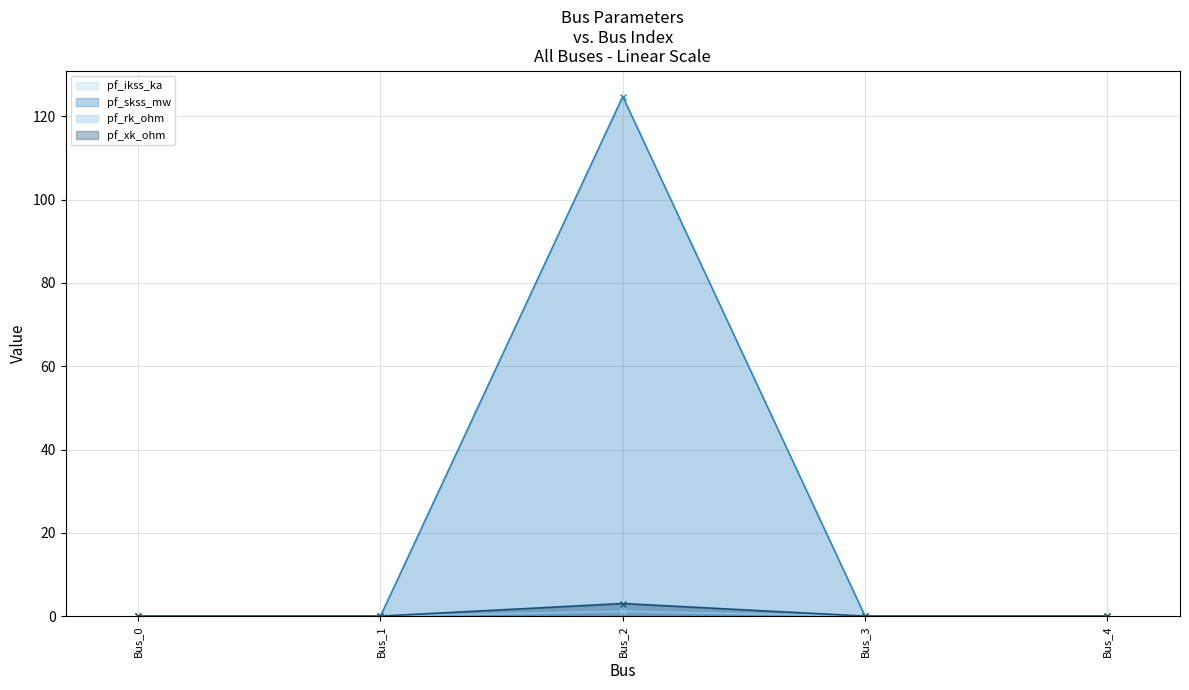

How many categories are shown in the chart?

5